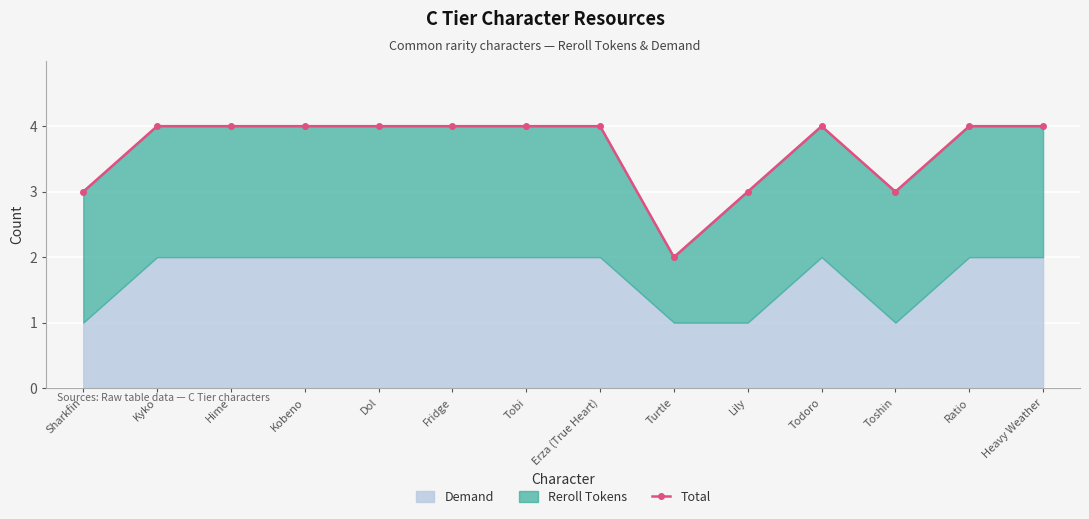

What is the sum of the values at Dol and Lily?

7